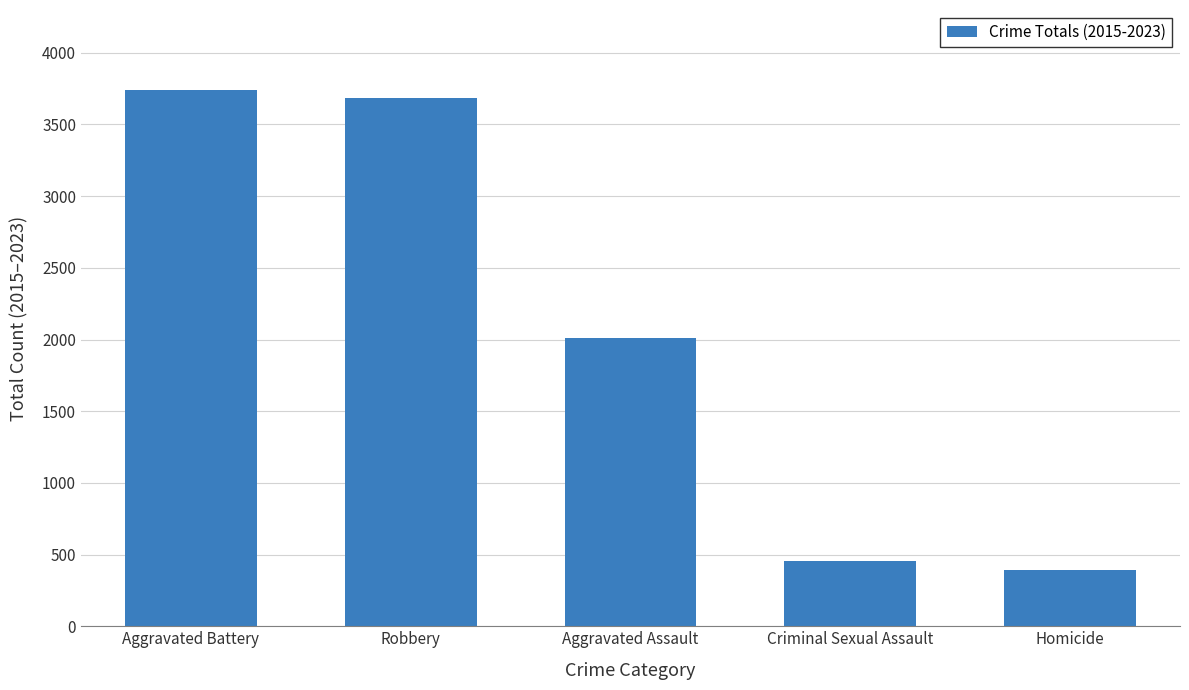

The value at Criminal Sexual Assault is 457. True or false?

True